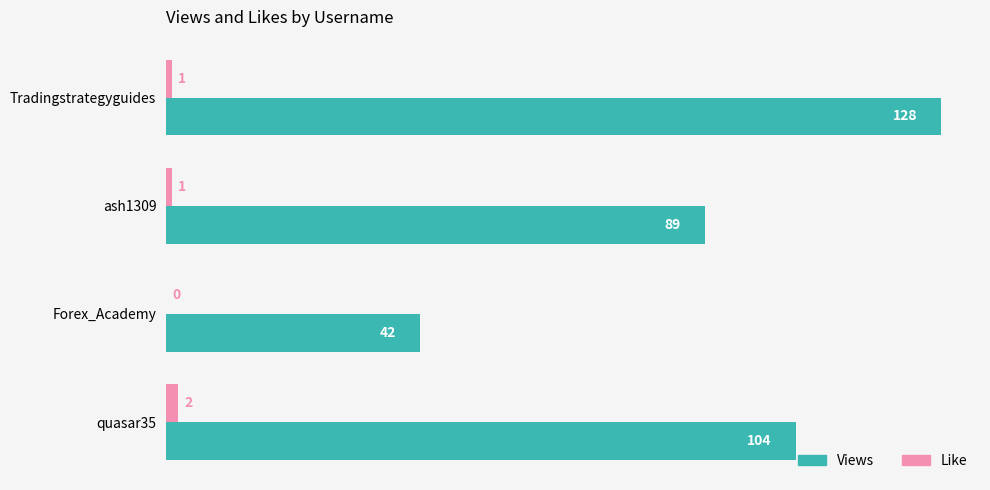

What is the sum of the Like values at ash1309 and quasar35?

3